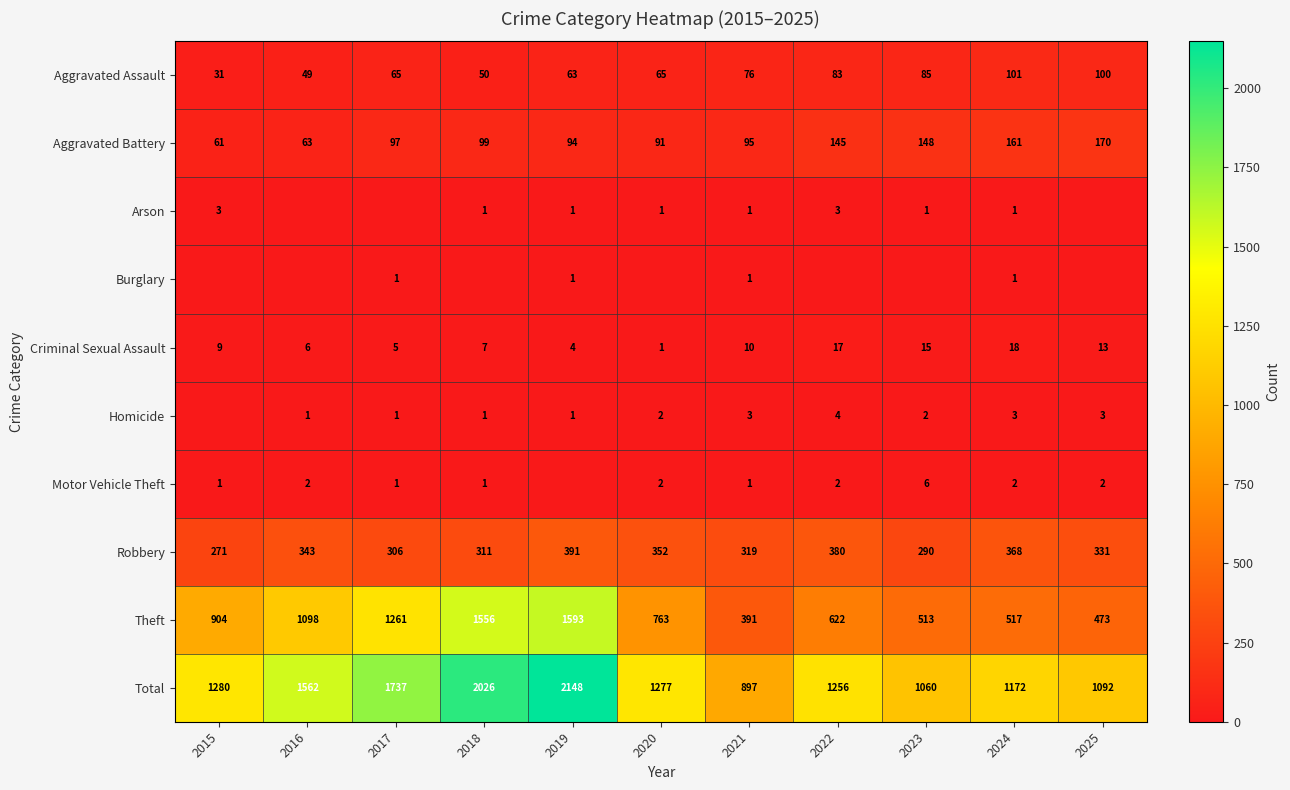

What is the highest value of the Theft series?

1593